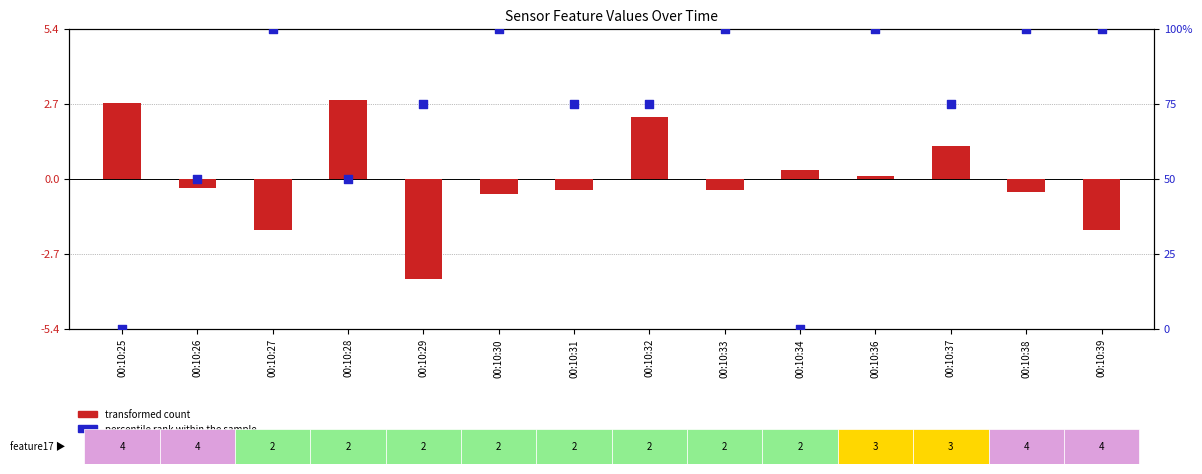

What is the total value across all series at 00:10:27?

98.2